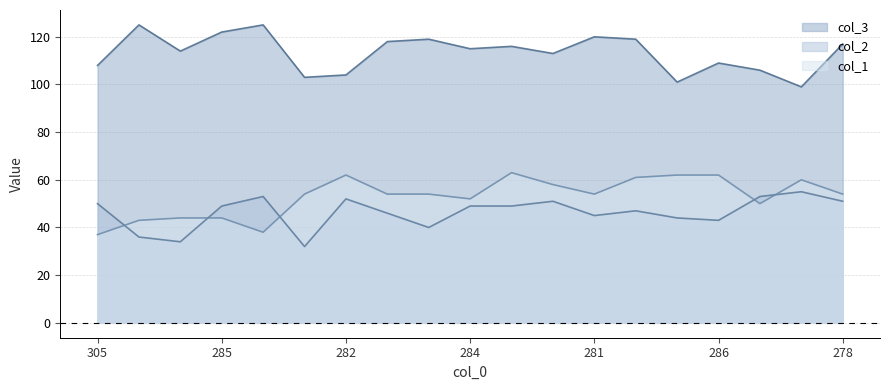

What is the sum of all col_3 values?

2153